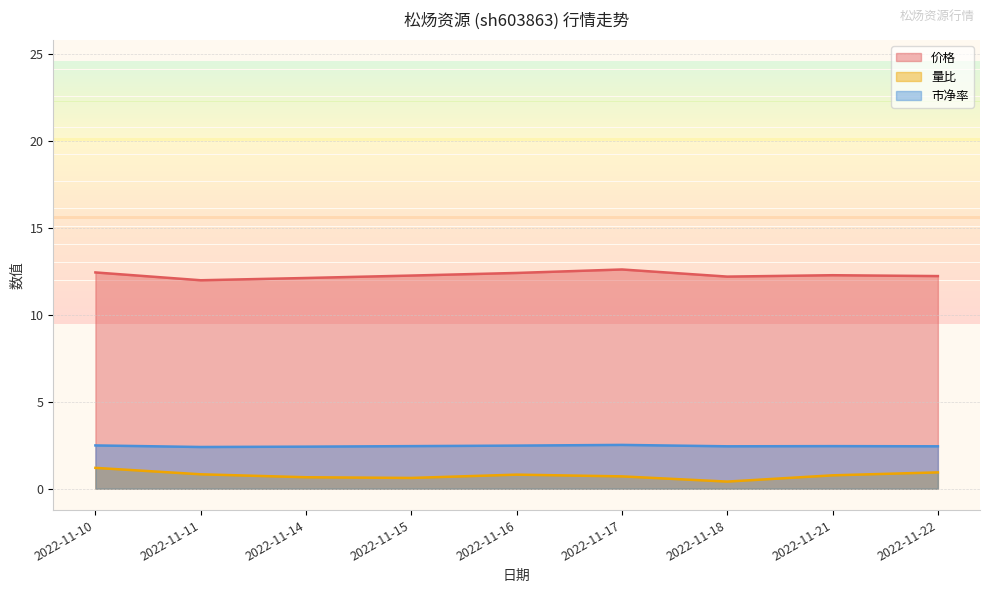

The value of 量比 at 2022-11-15 is 1.0. True or false?

False